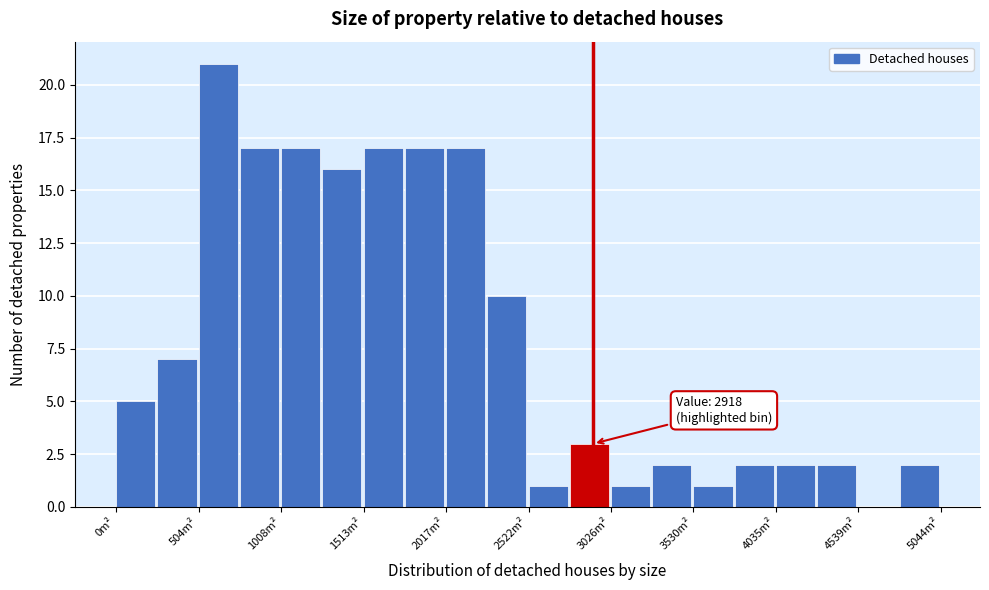

Read against the x-axis, roughly where is the centre of the tallest bar?

600